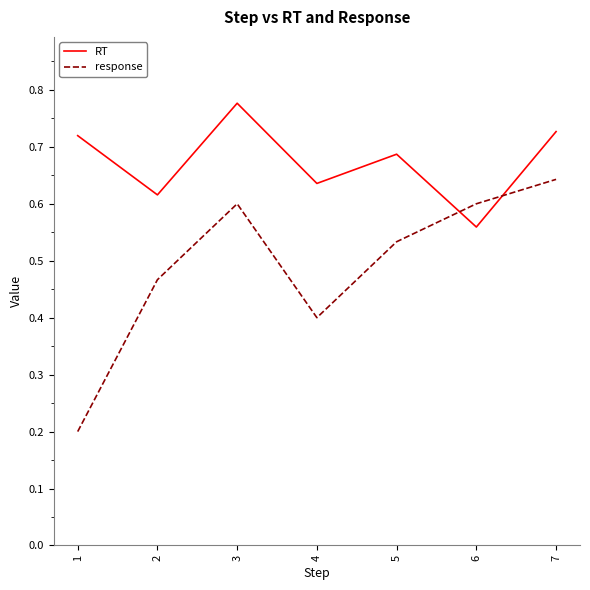

What is the difference between the second highest and minimum values in the RT series?

0.2